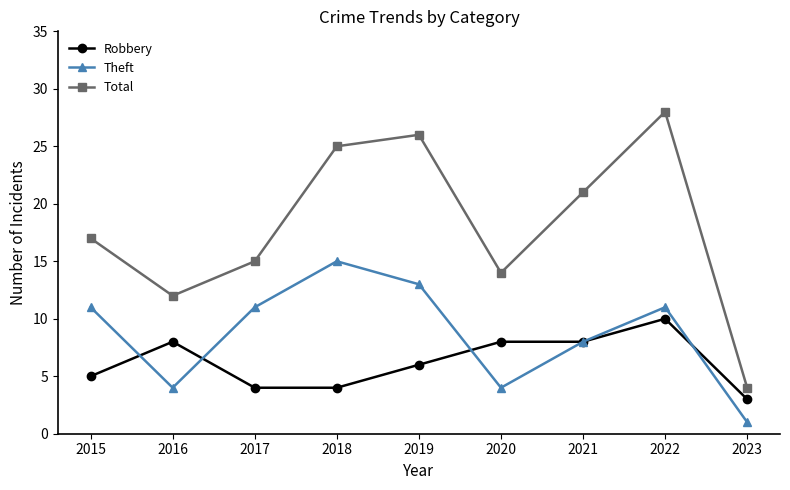

Reading left to right, what are all the values shown in this chart?

Robbery: 5	8	4	4	6	8	8	10	3
Theft: 11	4	11	15	13	4	8	11	1
Total: 17	12	15	25	26	14	21	28	4